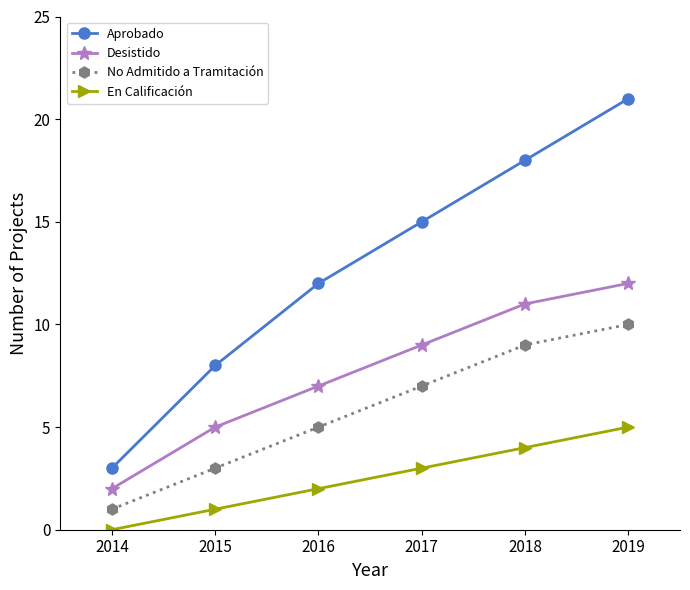

How many data points in Aprobado are less than 15?

3